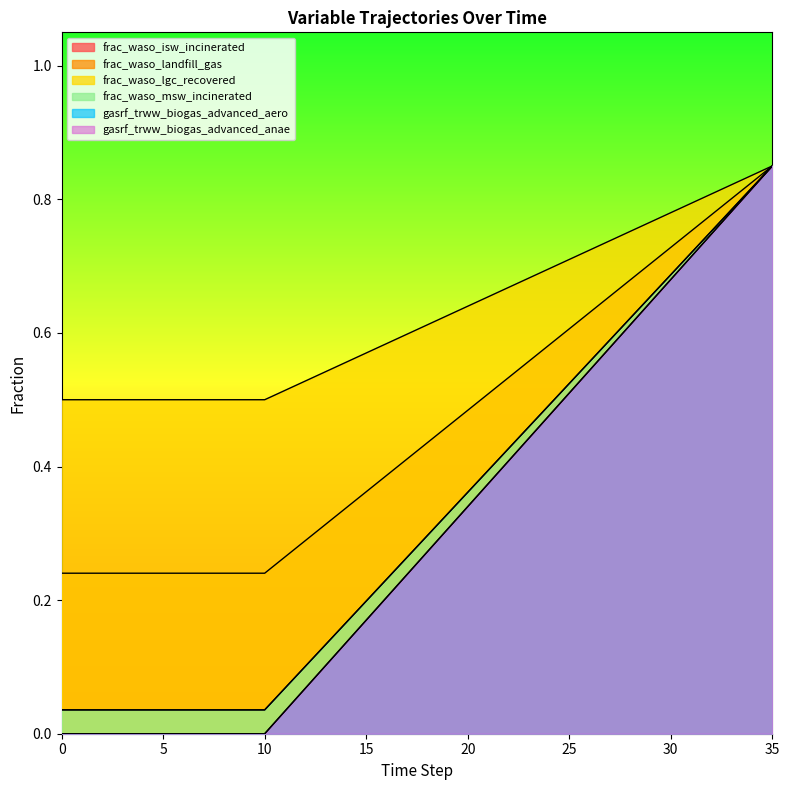

Does the chart display data point markers on the line(s)?

No